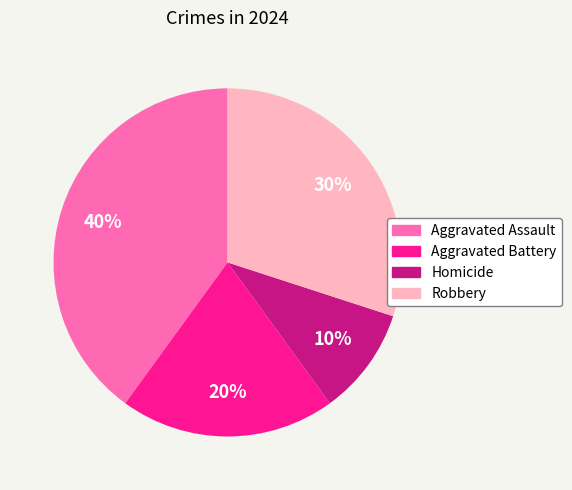

Do Aggravated Battery and Homicide together represent more than half of the pie?

No